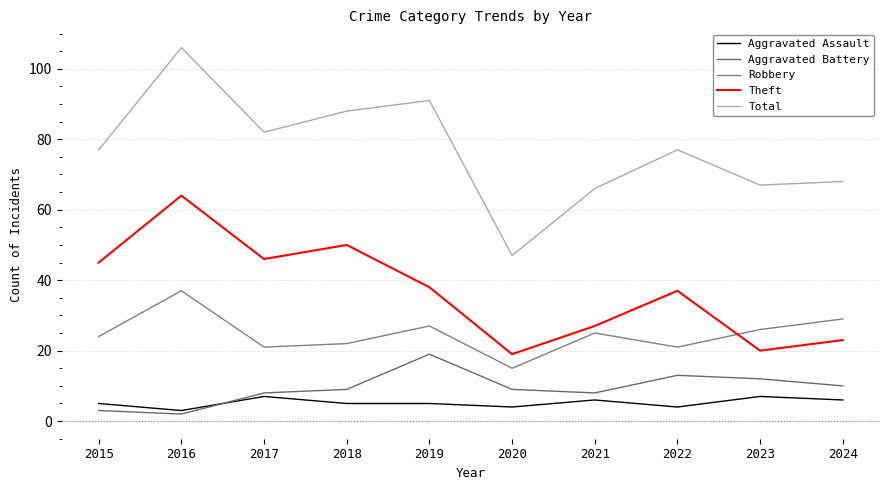

Rank the categories by Theft value from lowest to highest.

2020, 2023, 2024, 2021, 2022, 2019, 2015, 2017, 2018, 2016